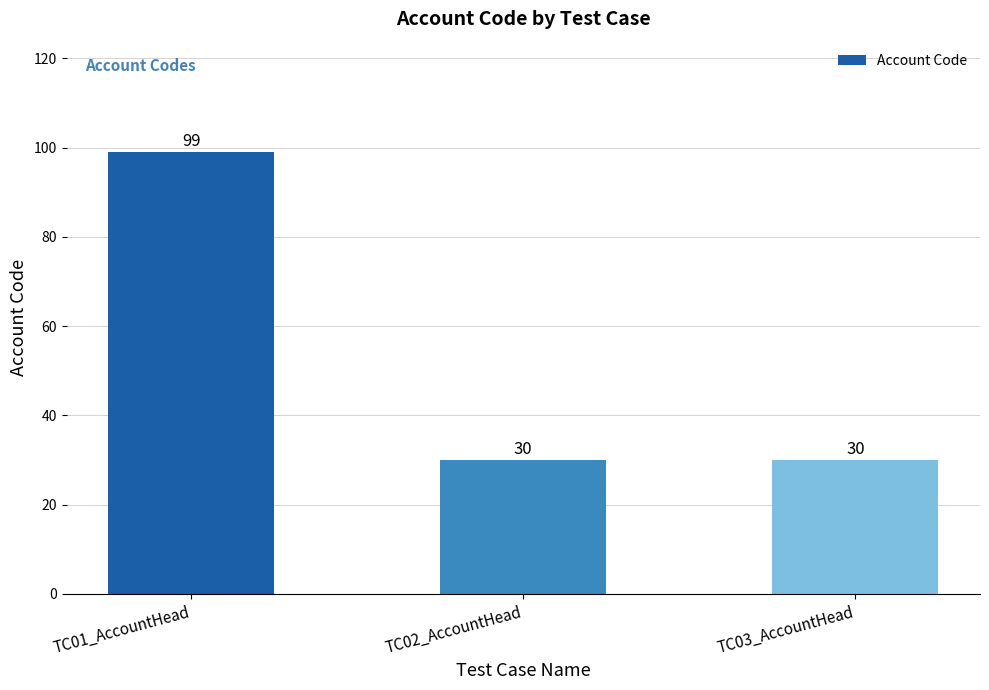

Reading left to right, extract all data points from this chart.

TC01_AccountHead=99	TC02_AccountHead=30	TC03_AccountHead=30